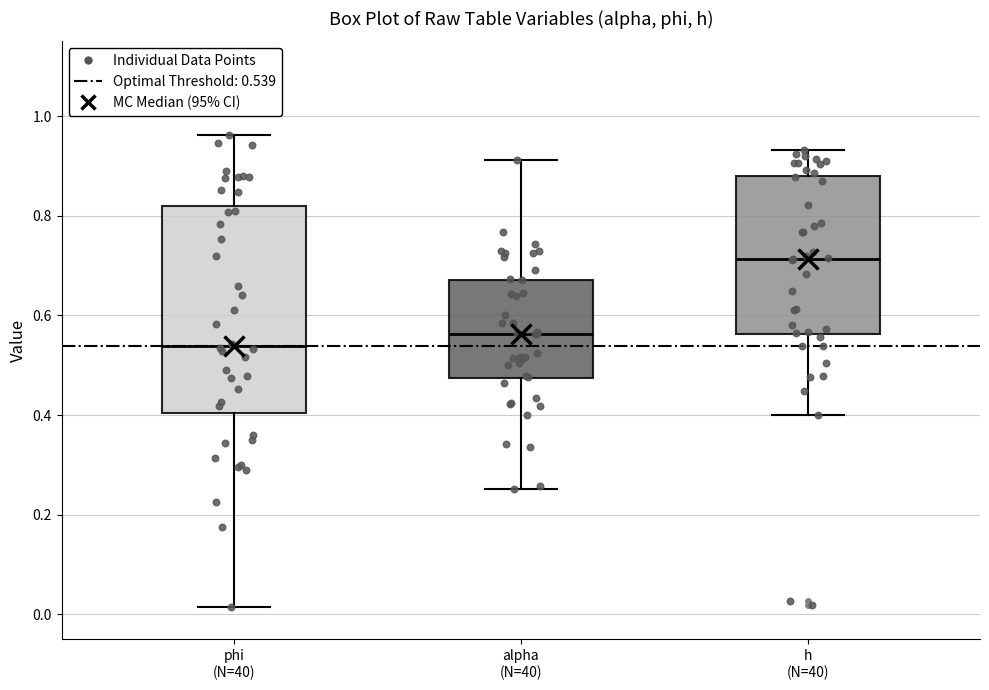

Which box is the tallest, from its lower edge to its upper edge?

phi (N=40)